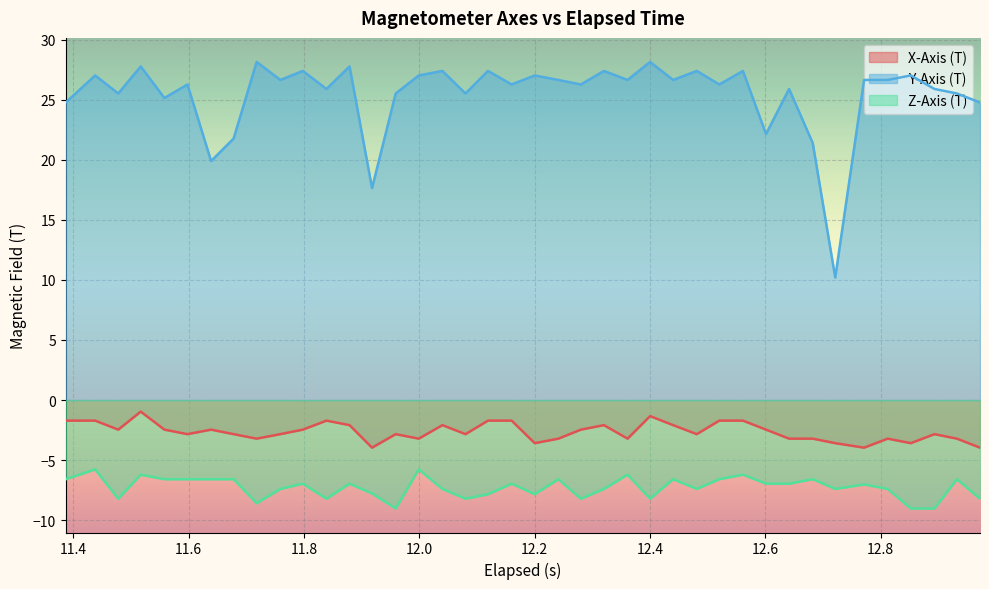

How many interior local peaks does the X-Axis (T) series have?

9